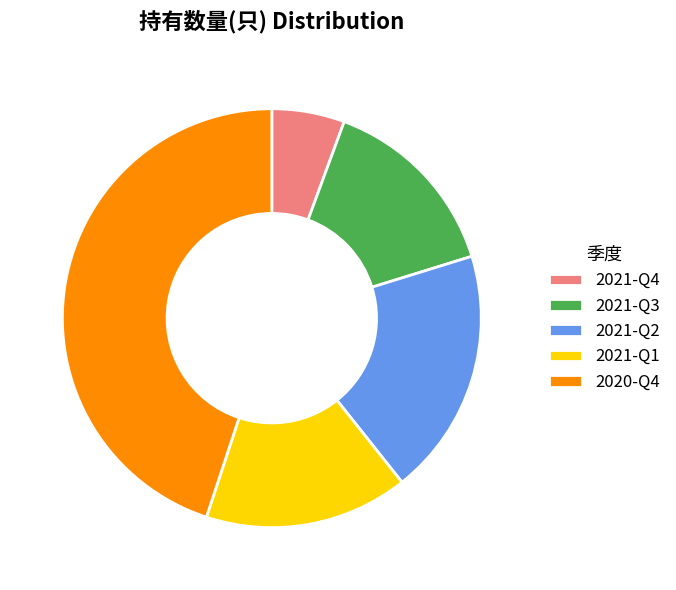

Between 2021-Q4 and 2020-Q4, which is larger?

2020-Q4